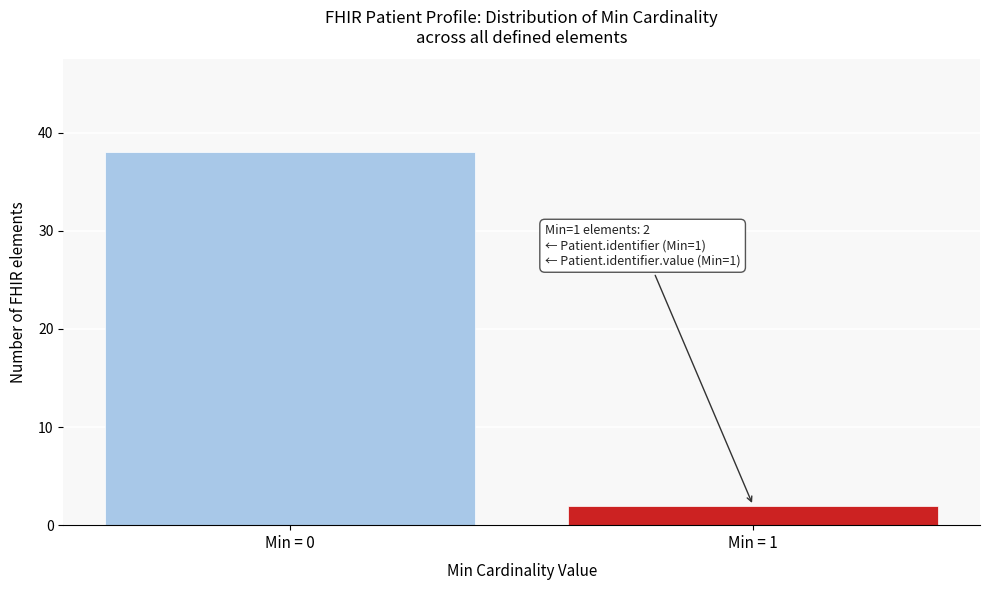

Reading left to right, list all the values displayed in this chart.

38	2